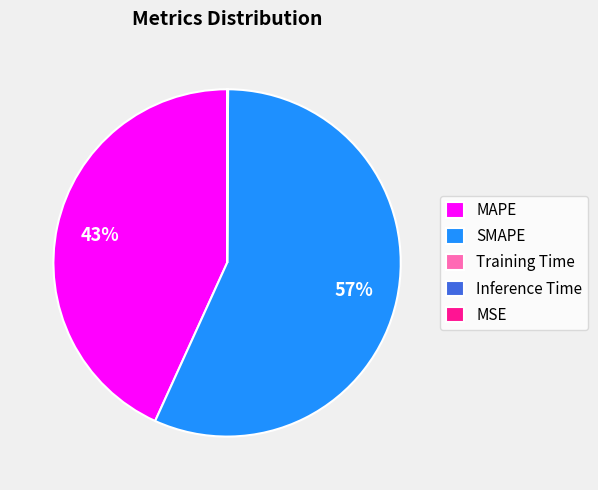

Which slice is the largest?

SMAPE